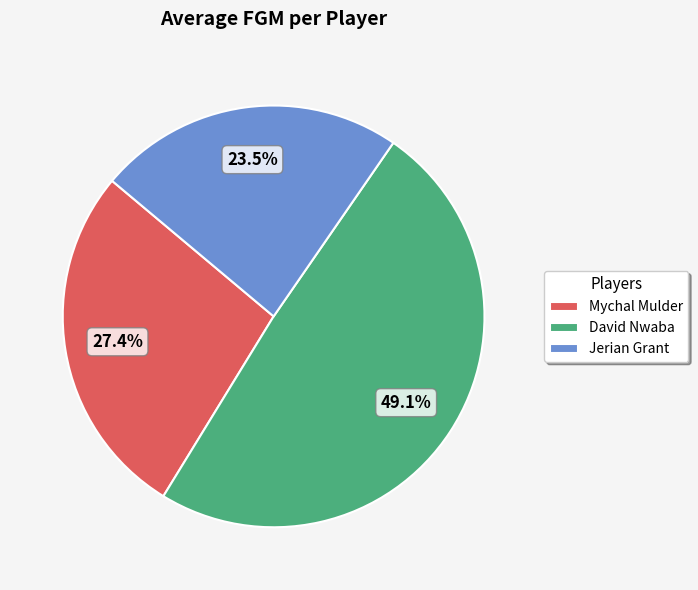

Which has a higher value, David Nwaba or Jerian Grant?

David Nwaba